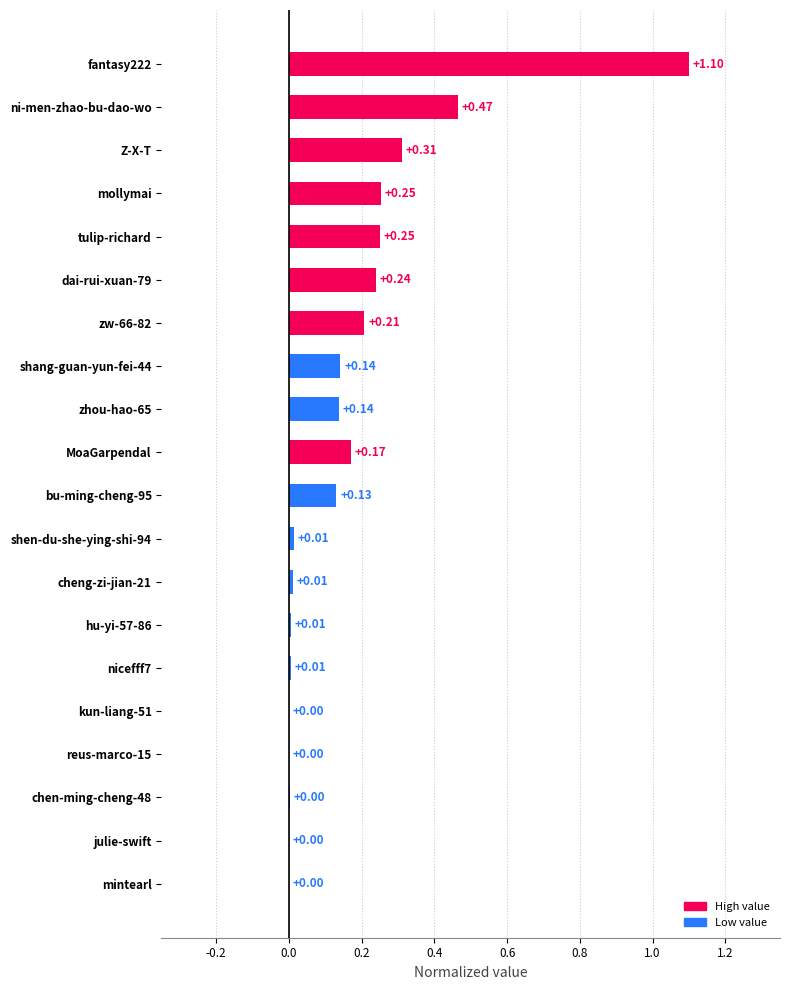

What is the sum of all values?

3.5